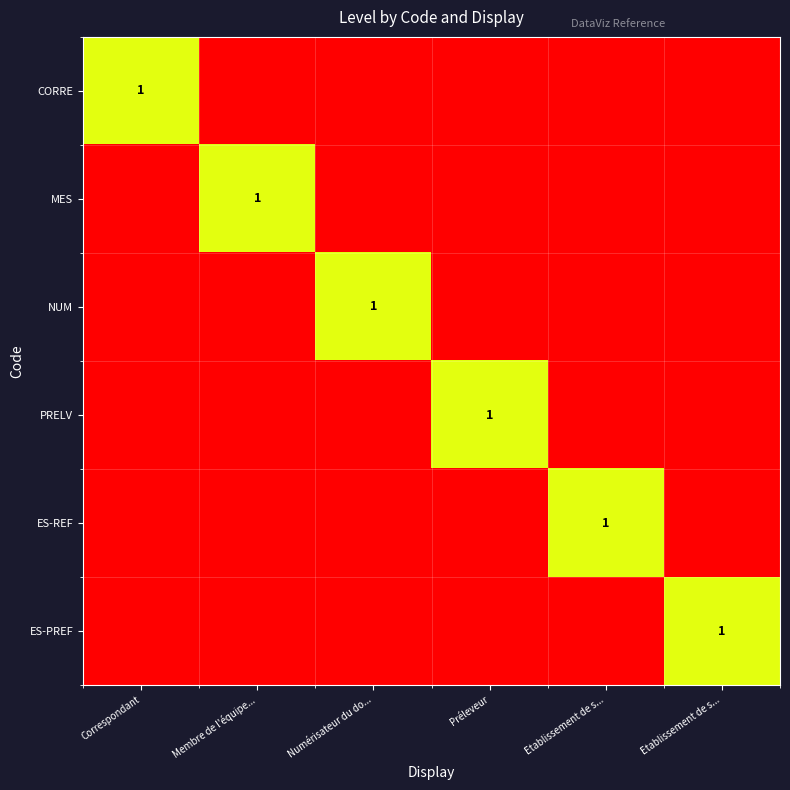

Where is PRELV nearest to the value 0?

Correspondant